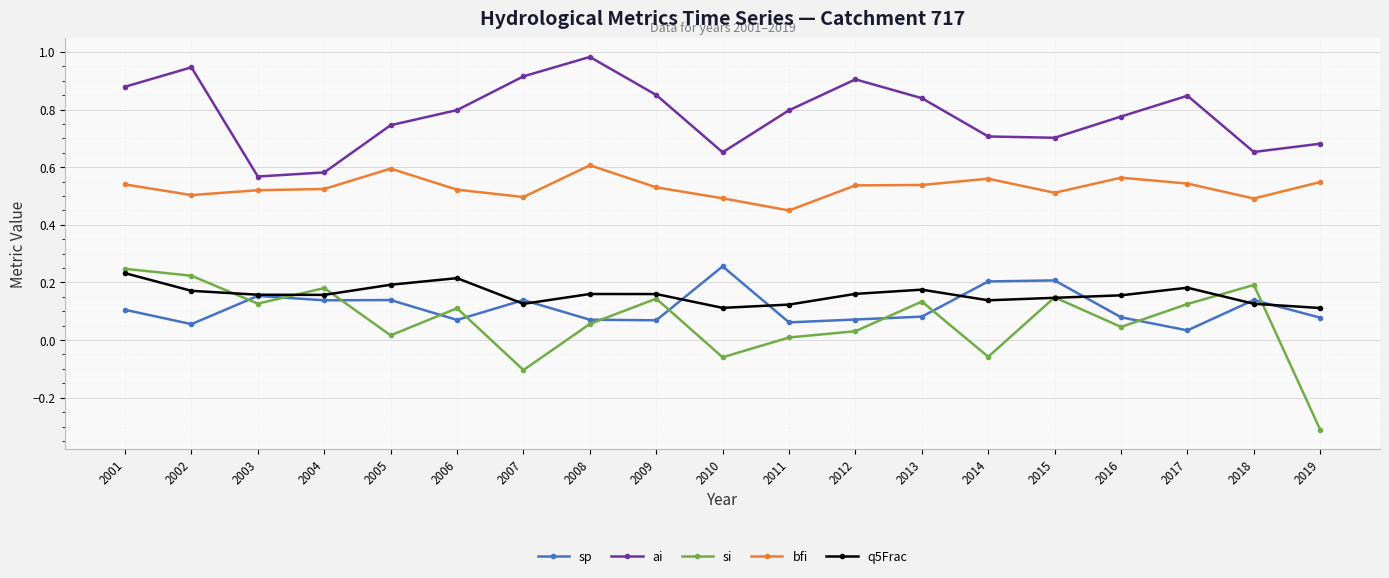

Which series has the widest spread of values?

si